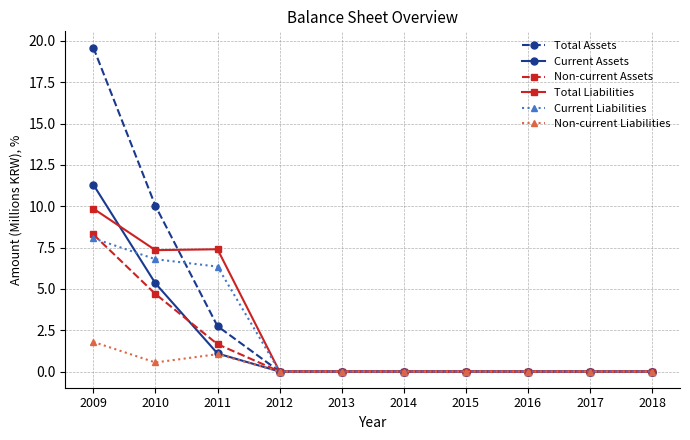

True or false: Current Liabilities has a value of 8.1 at 2009.

True